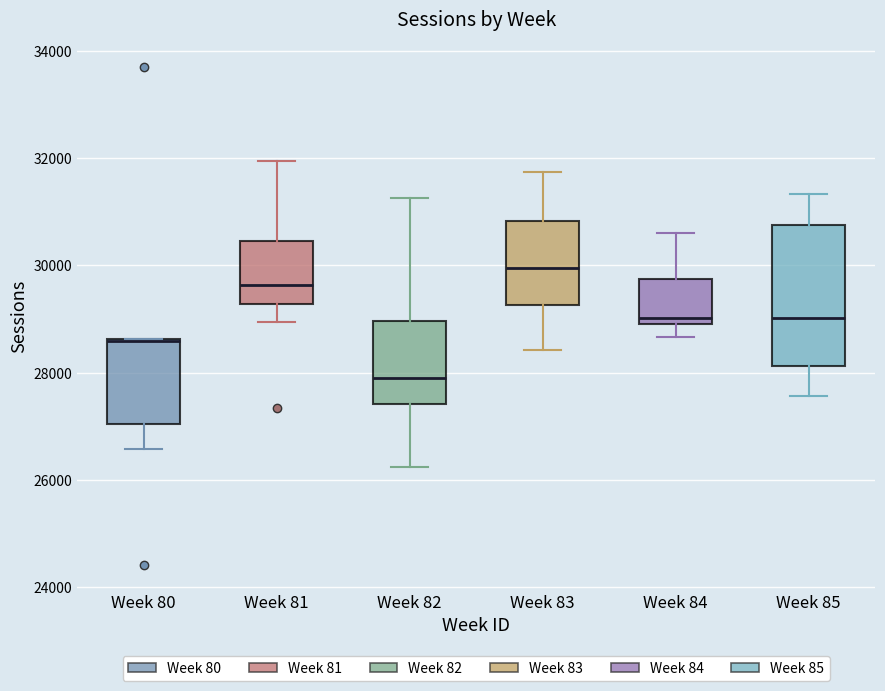

Comparing the boxes themselves (not the whiskers), which one is the tallest?

Week 85